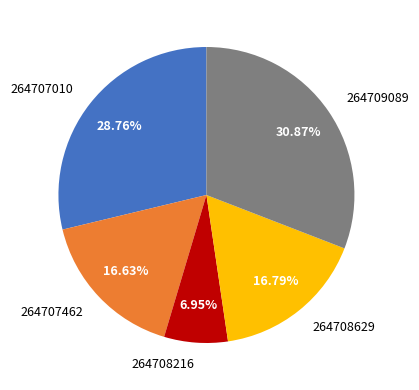

Does any single category account for the majority?

No